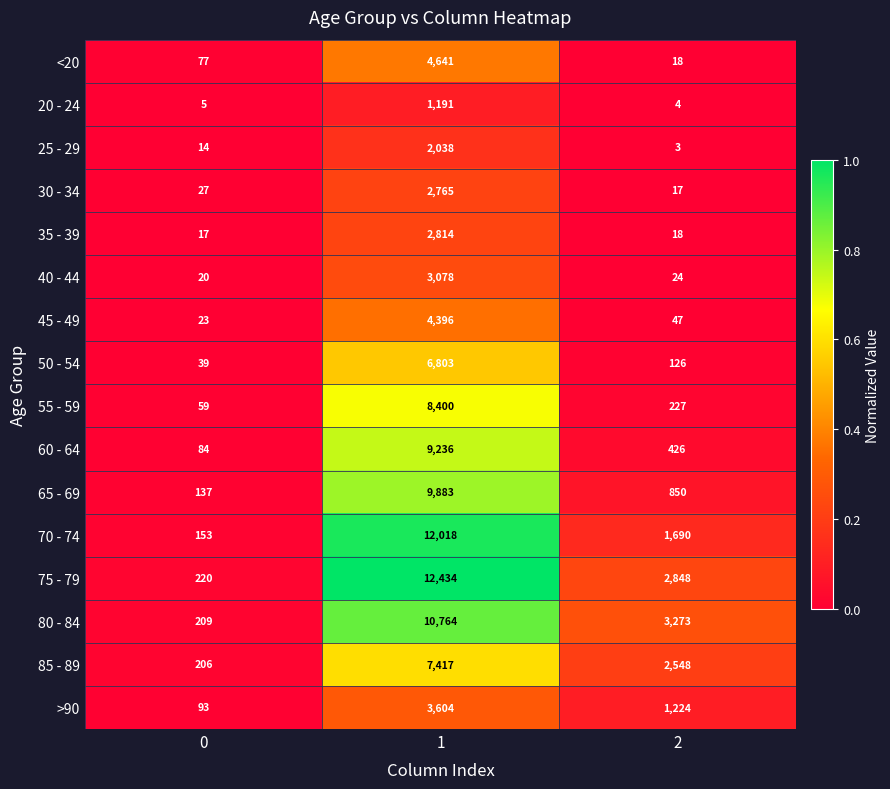

Is it true that 50 - 54 equals 39 at 0?

True